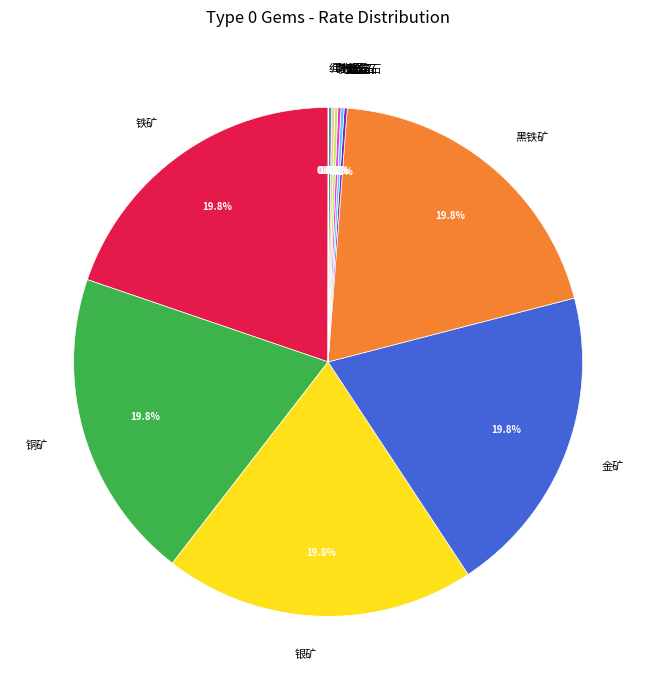

What percentage is NOT represented by 黑铁矿?

80.2%